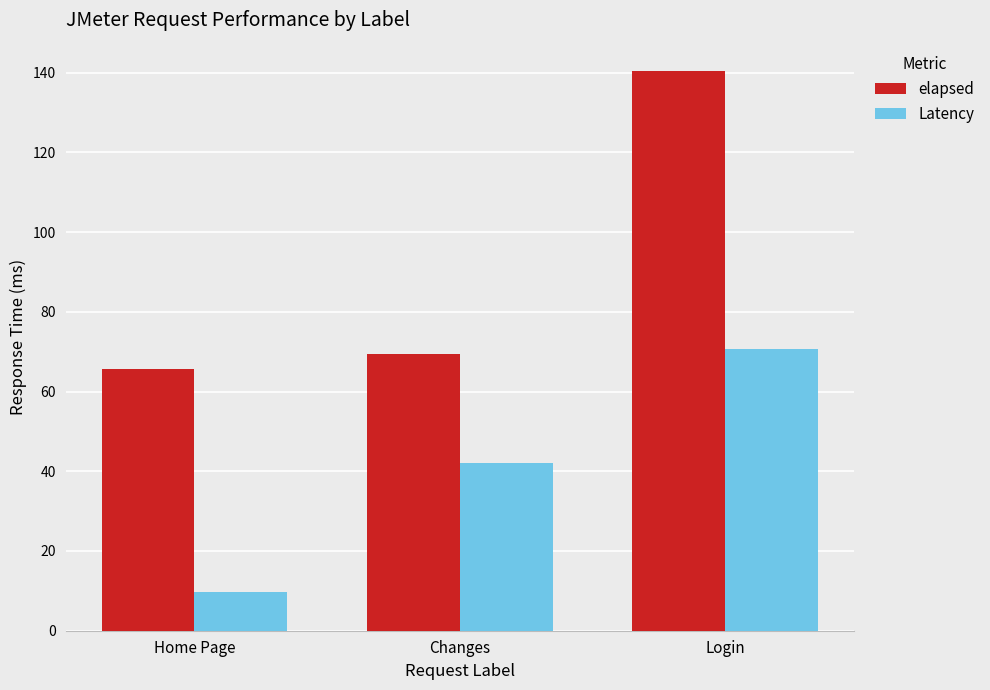

What is the sum of all Latency values?

122.4